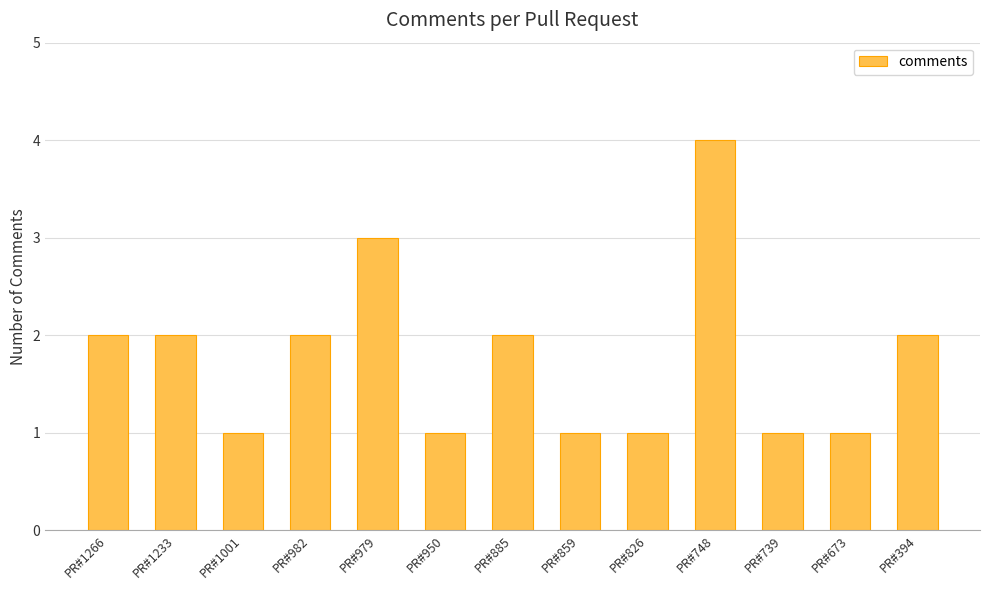

What is the value of the 6th bar from the left?

1